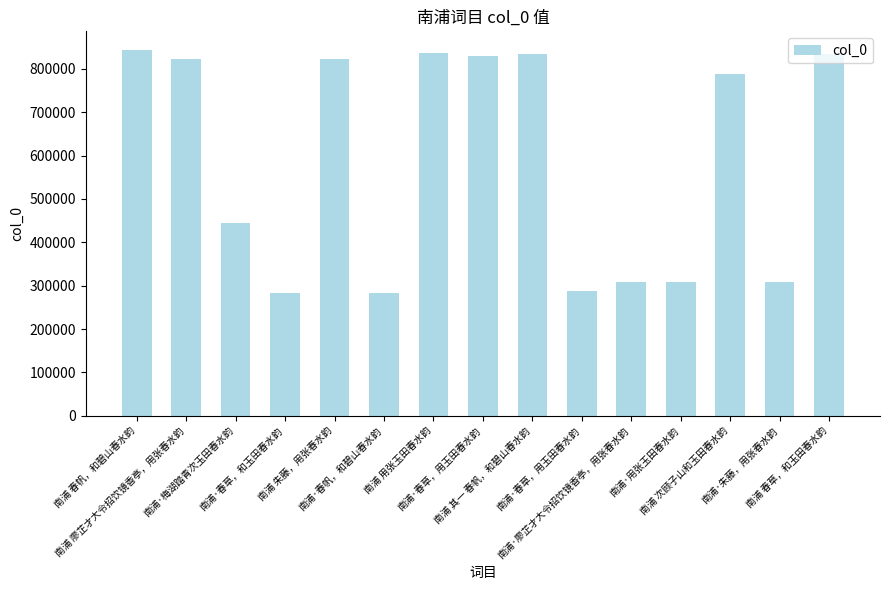

Where is the data nearest to the value 563909?

南浦·梅湖踏青次玉田春水韵